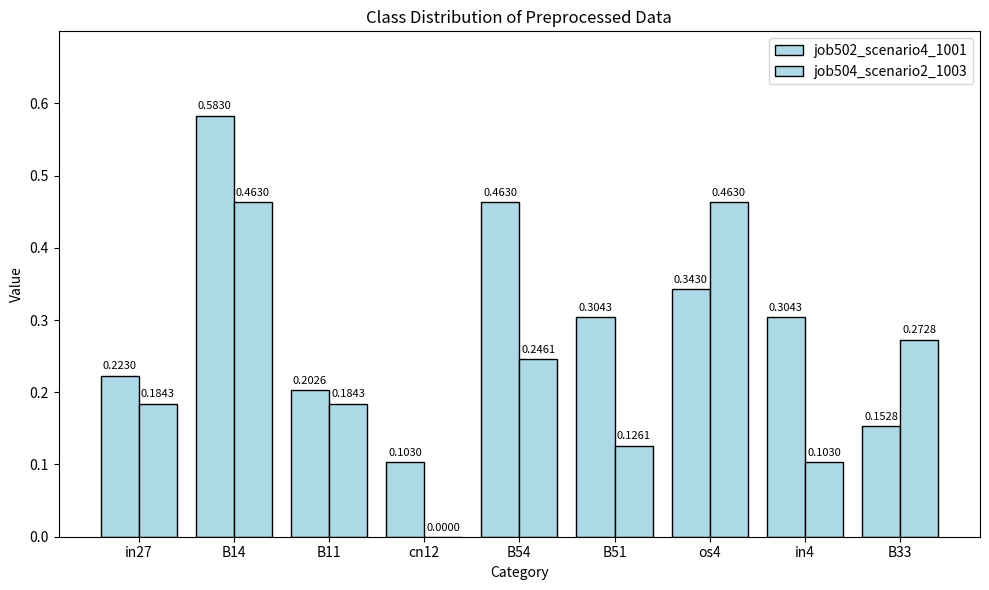

What is the difference between the maximum and second lowest values in the job502_scenario4_1001 series?

0.4